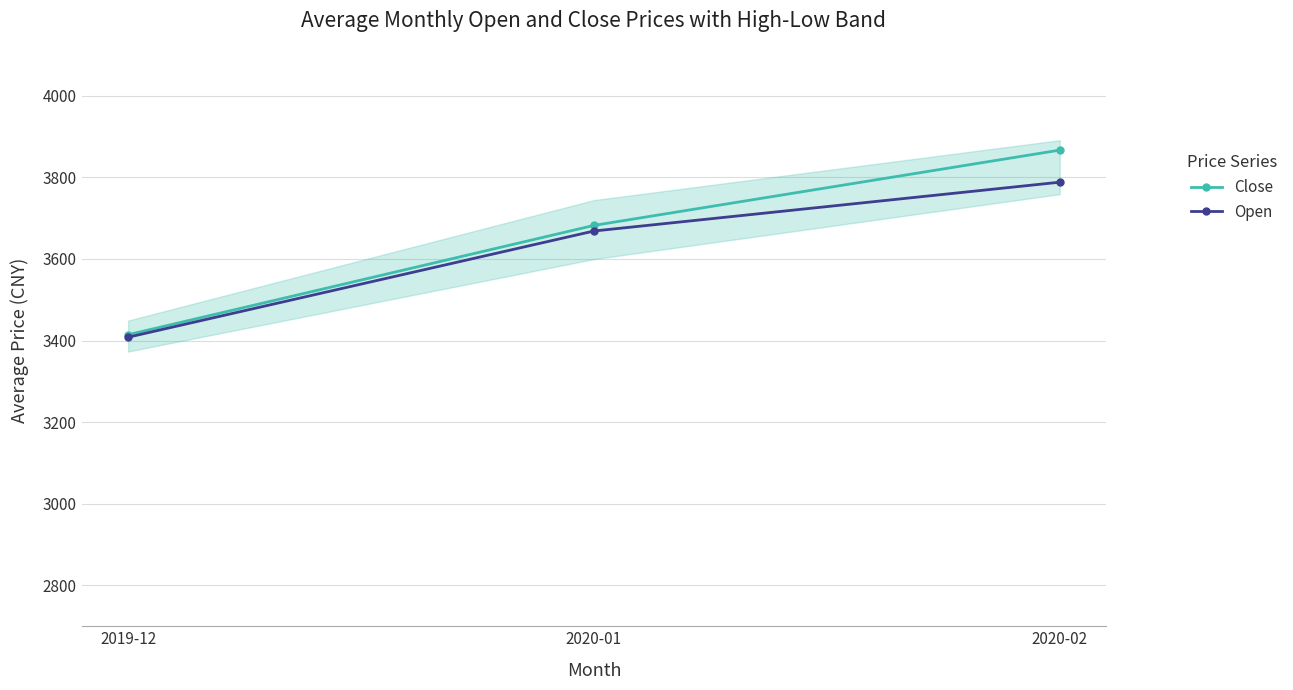

How many lines are shown in the chart?

2